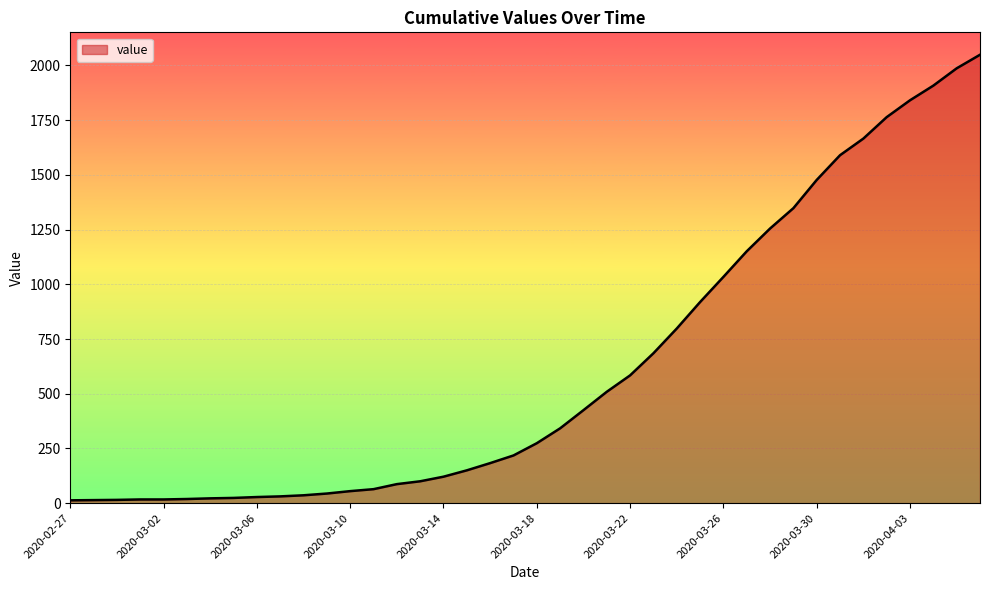

What is the maximum value shown in the chart?

2049